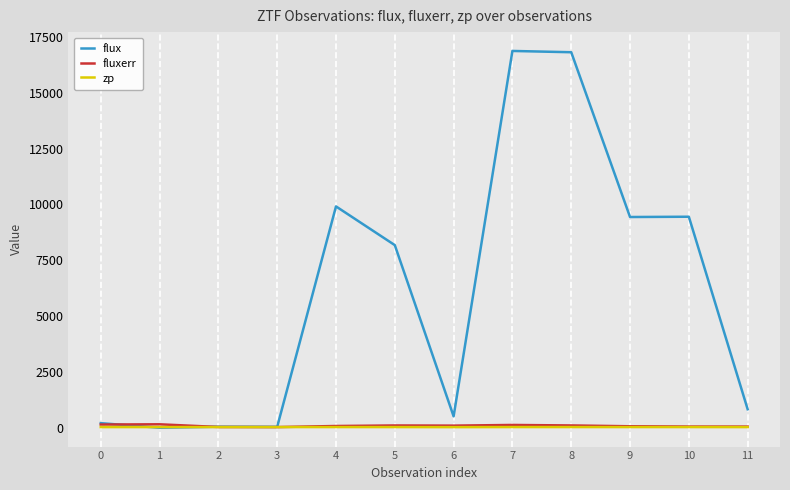

Which series has the largest total across all categories?

flux